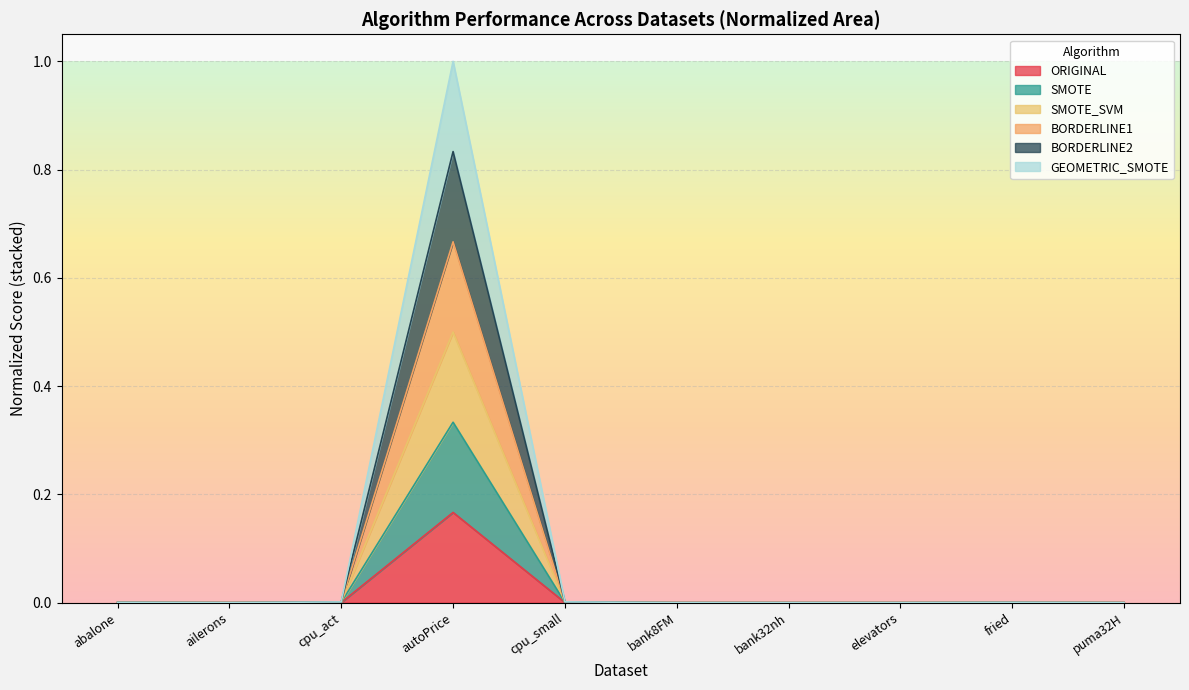

List the series in order of their peak value, lowest first.

ORIGINAL, SMOTE, SMOTE_SVM, GEOMETRIC_SMOTE, BORDERLINE1, BORDERLINE2